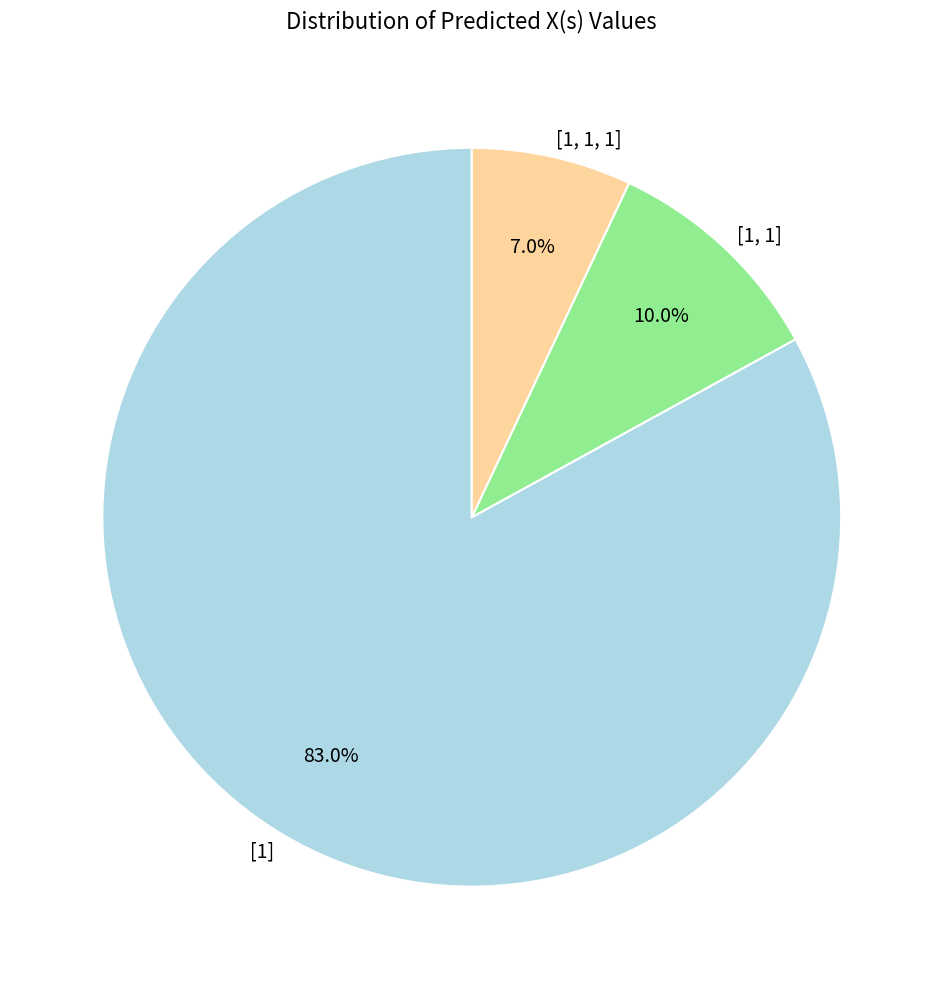

How many slices are in this pie chart?

3